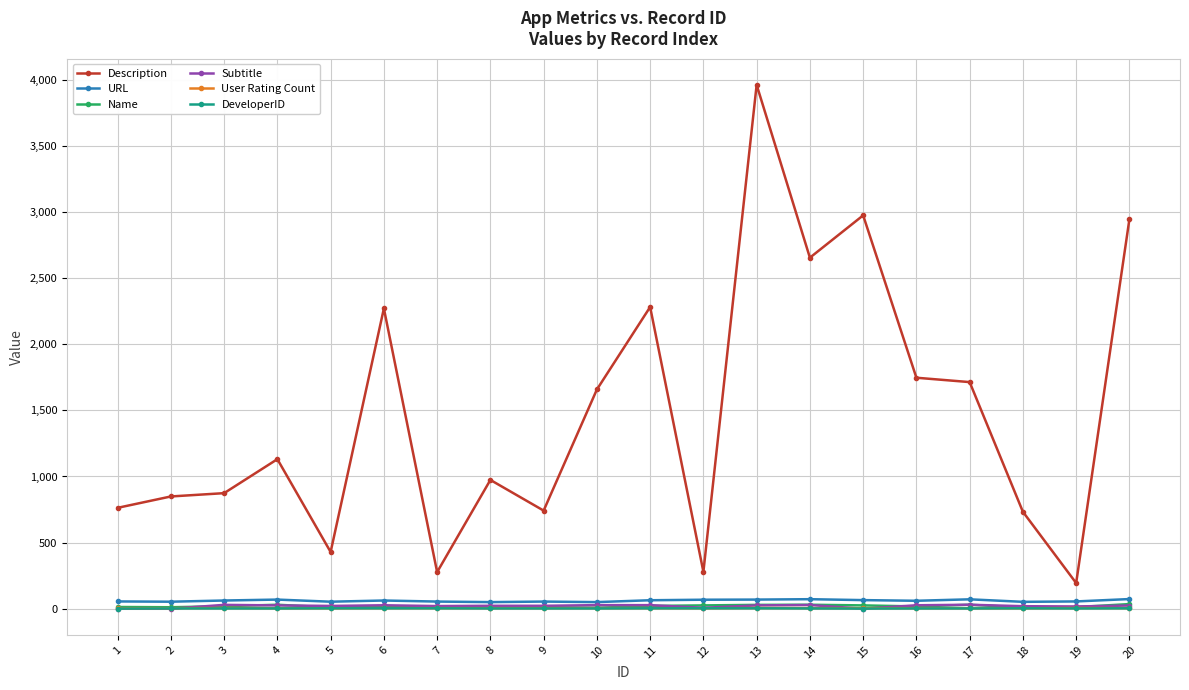

What is the value of the Description point at the 14th from the left?

2655